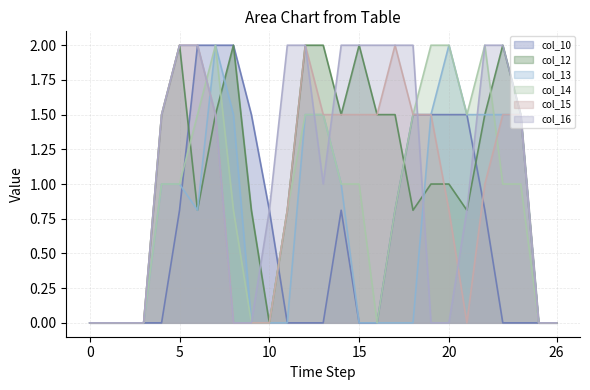

How many col_16_line values are between 0 and 2?

27